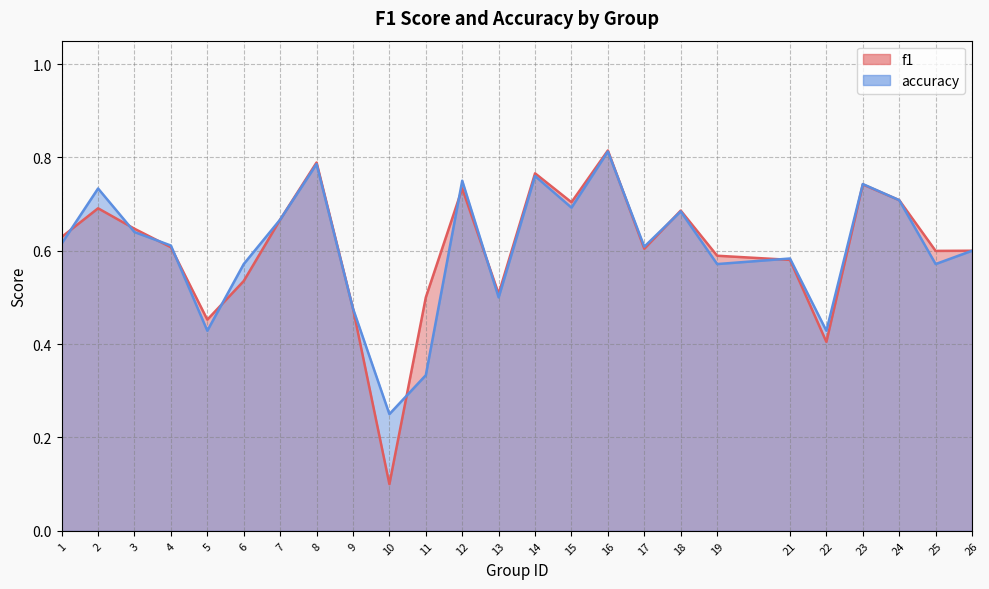

What is the difference between the second highest and second lowest values in the f1 series?

0.4